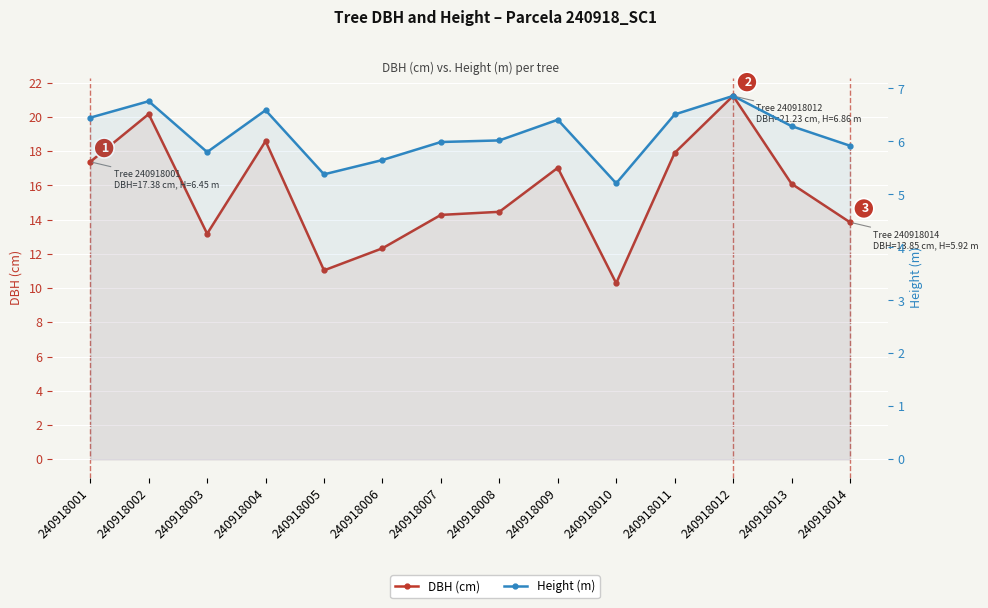

What is the value of the Height (m) point at the 9th from the left?

6.4